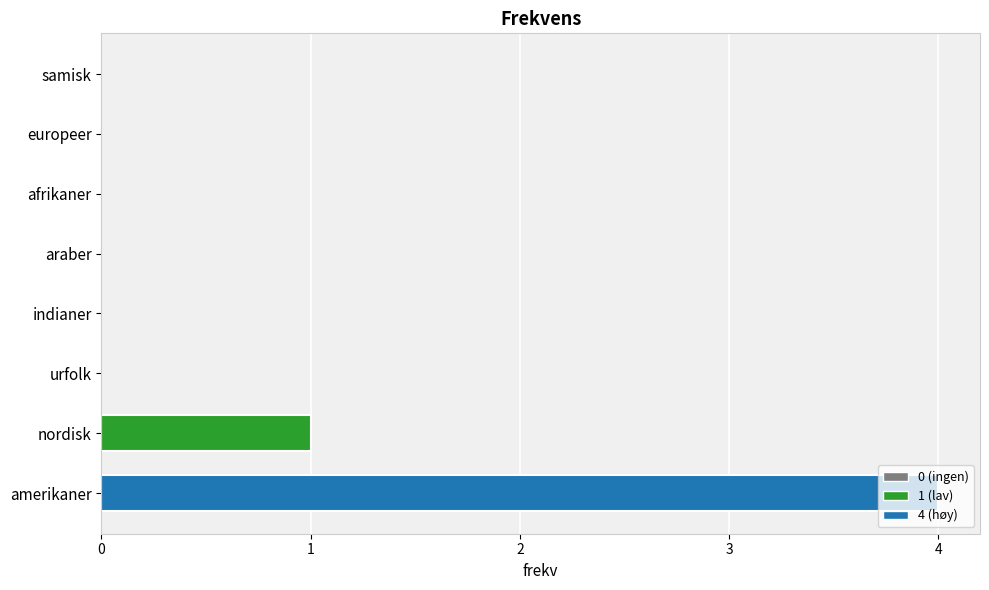

Which label corresponds to the largest value in the chart?

amerikaner